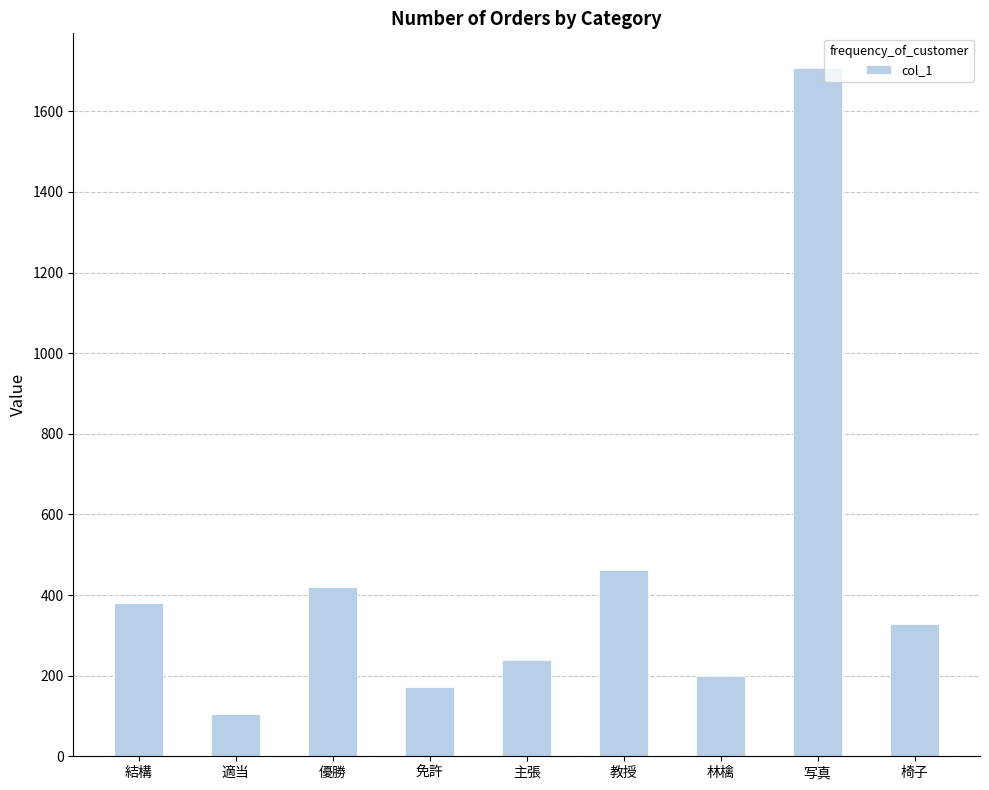

What is the maximum value shown in the chart?

1708